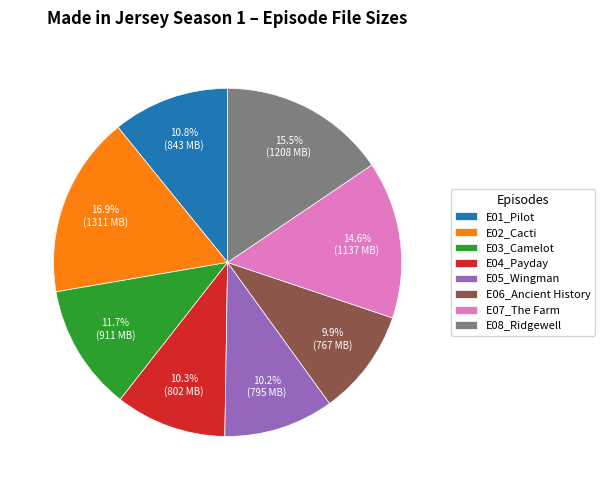

True or false: E01_Pilot accounts for 11% of the total.

True